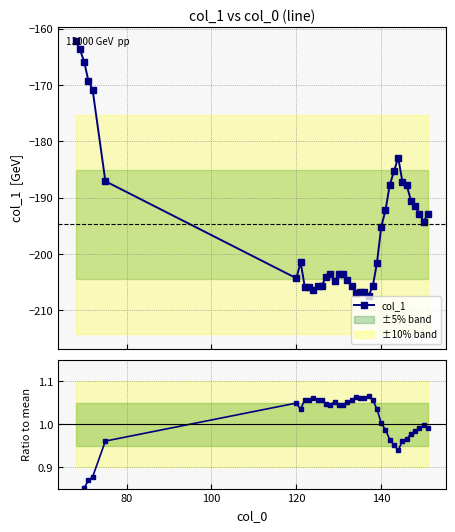

True or false: col_1 has more than 0 points higher than both neighbors.

True